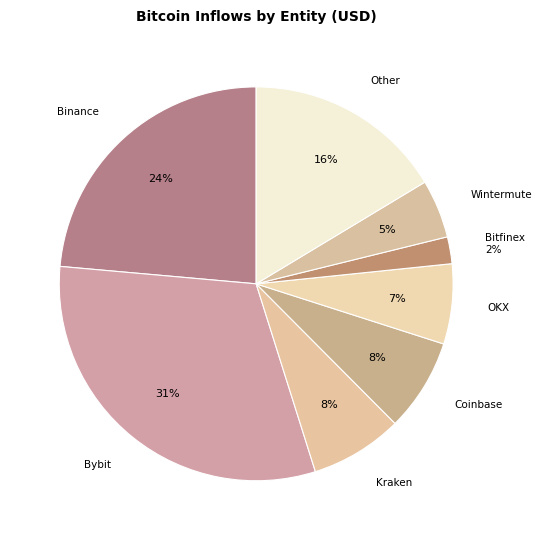

To the nearest percent, what is the difference between the largest and smallest slice percentages?

29%